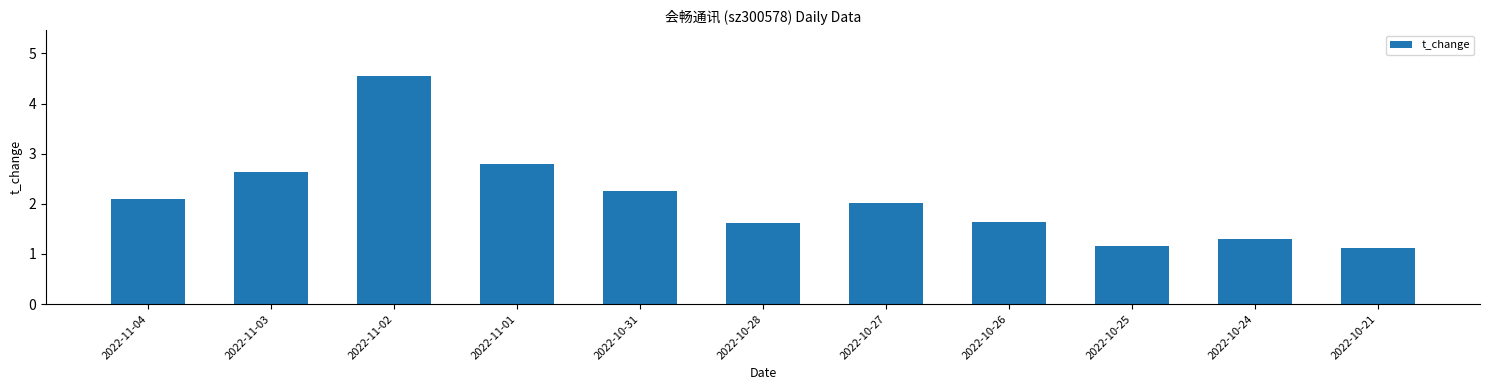

What is the change in value from 2022-11-02 to 2022-11-01?

-1.8